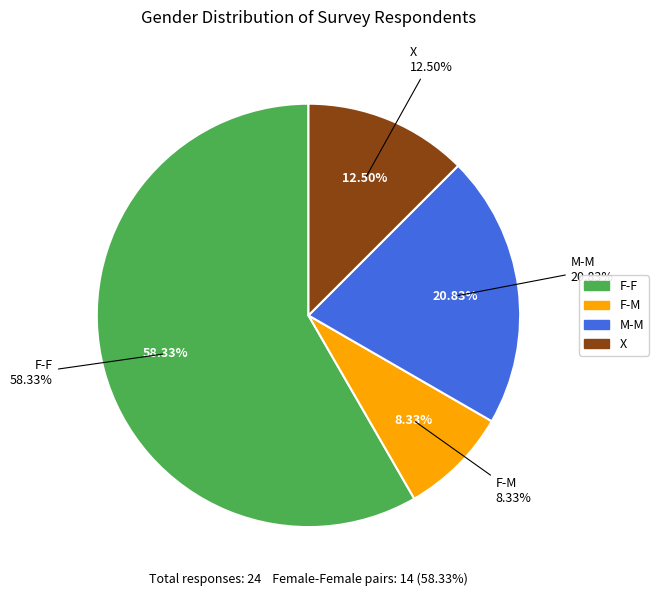

Approximately how many times larger is the value at F-F compared to M-M?

2.8